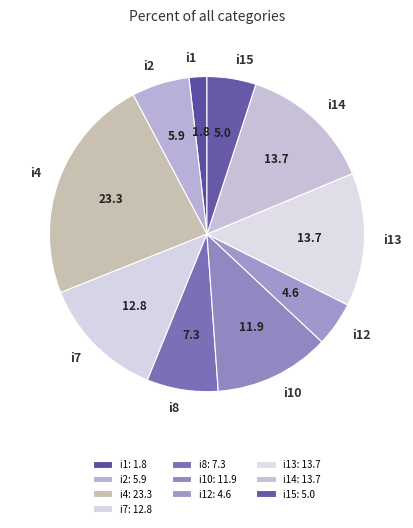

What is the ratio of the value at i7 to the value at i15?

2.5